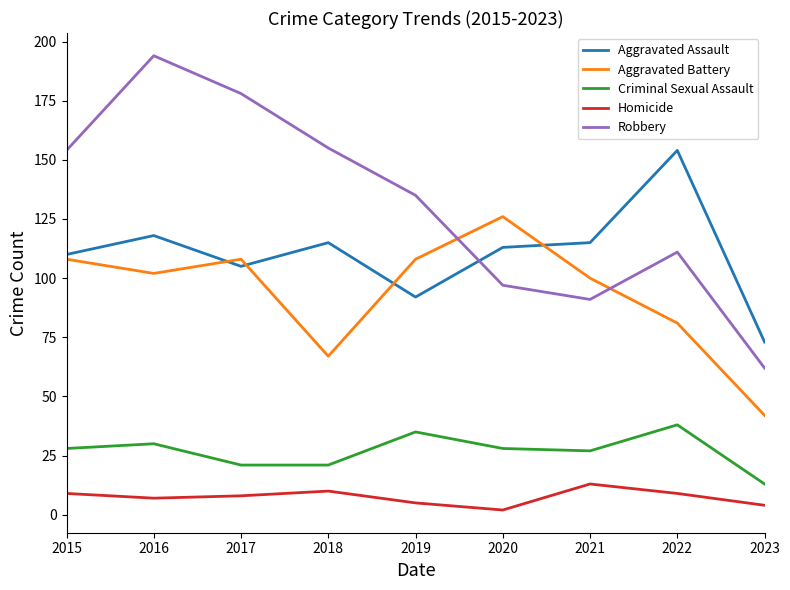

In Aggravated Battery, how many points are lower than both neighbors (excluding endpoints)?

2